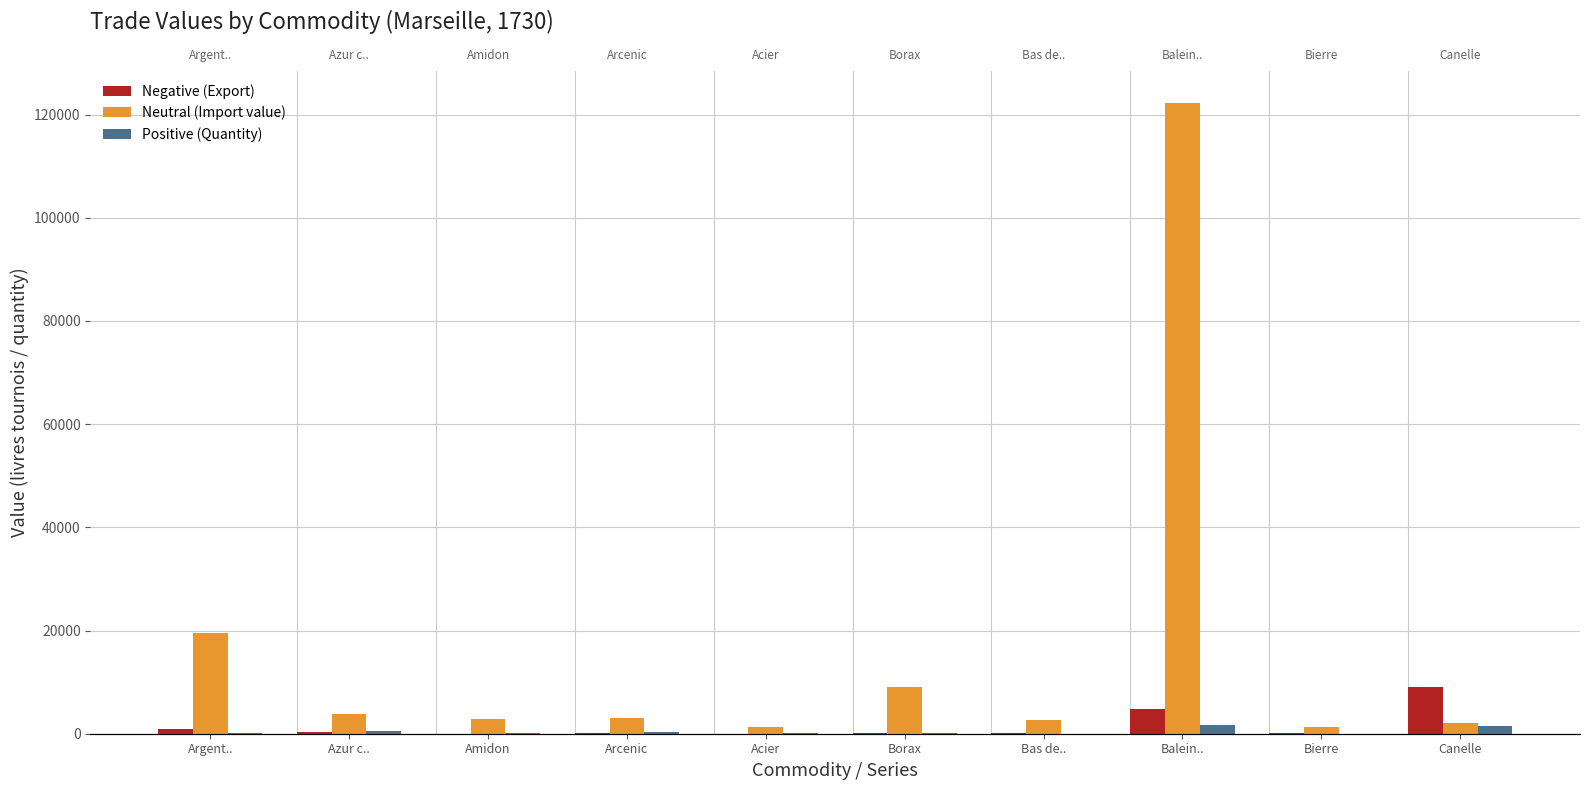

Which has a higher value, Bierre or Amidon?

Bierre